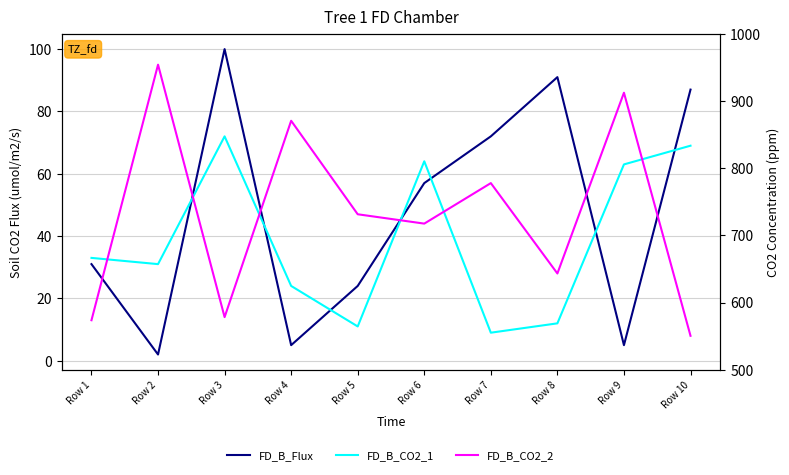

What are all the series names shown in the legend?

FD_B_Flux, FD_B_CO2_1, FD_B_CO2_2